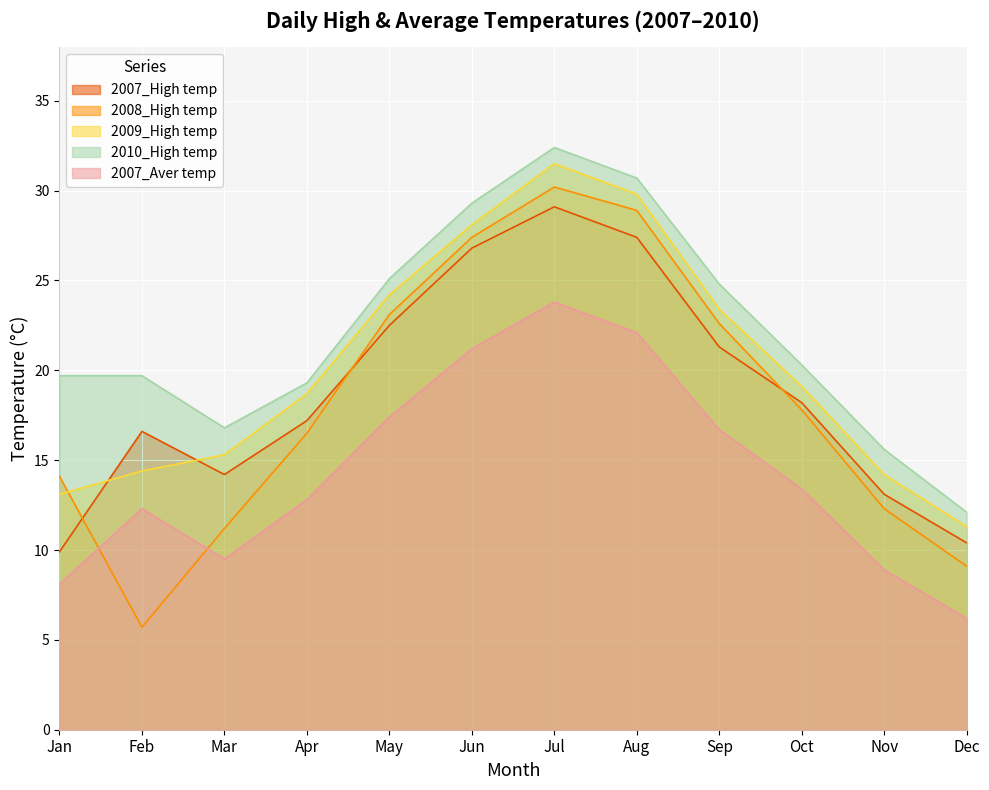

What is the difference between the 2007_Aver temp values at May and Sep?

0.7